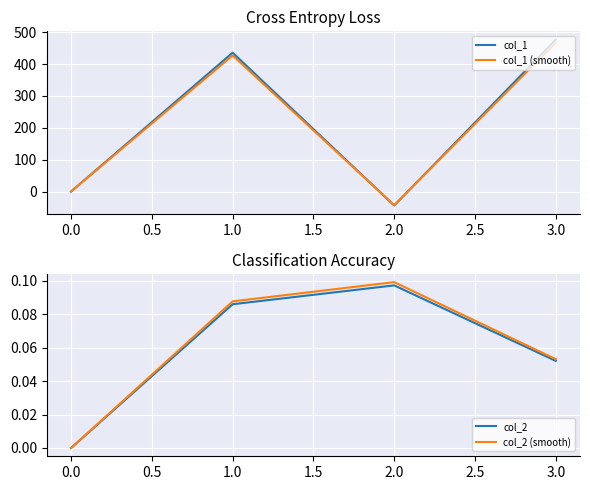

Rank the categories by col_1 value from highest to lowest.

3.0, 1.0, 0.0, 2.0